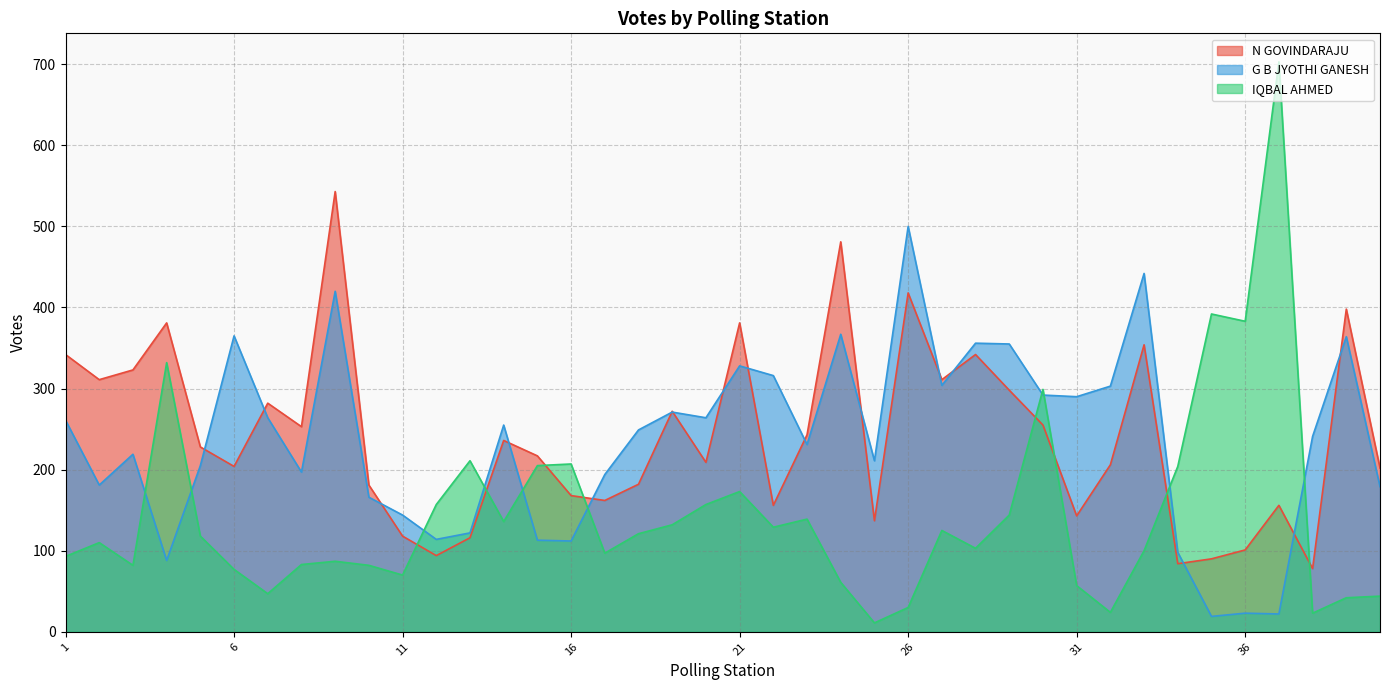

Does the chart have visible grid lines?

Yes